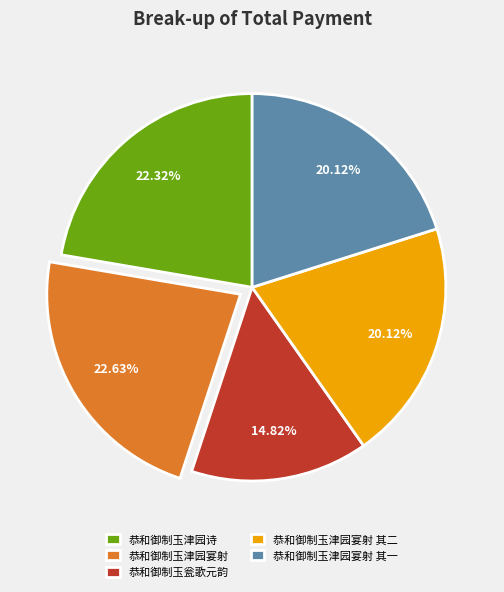

How many slices are in this pie chart?

5